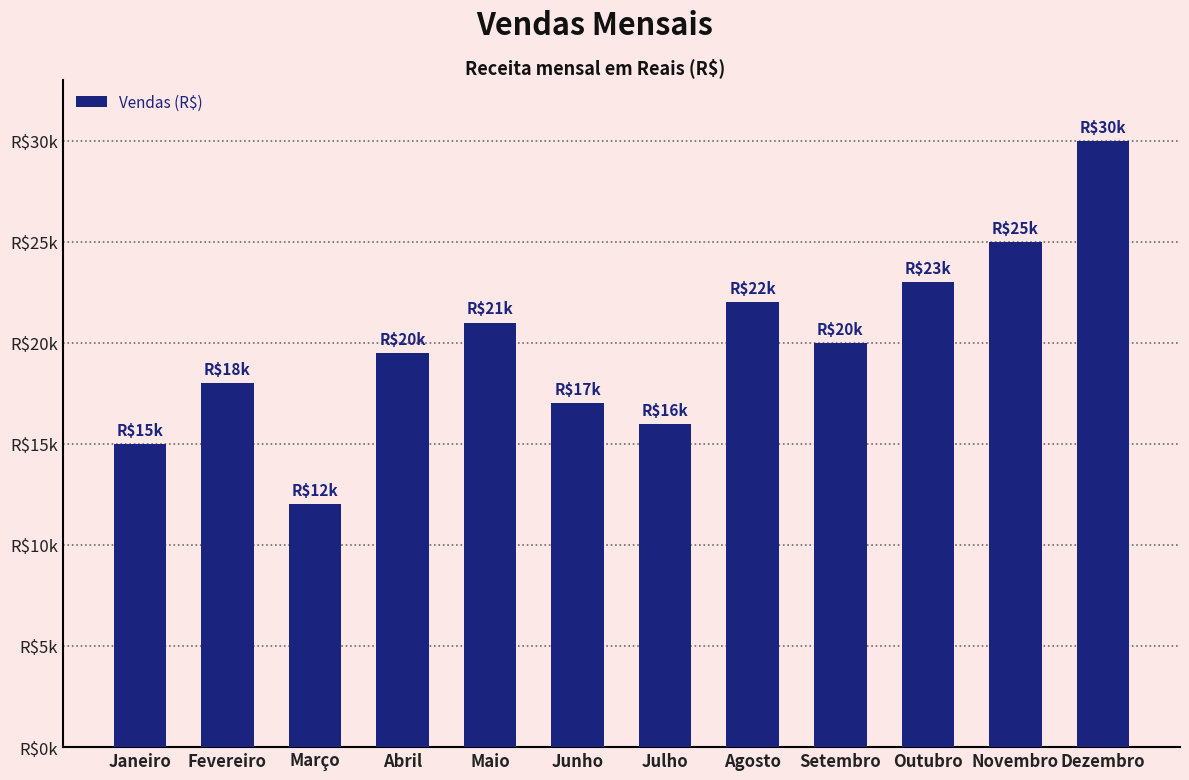

What is the ratio of the value at Dezembro to the value at Março?

2.5